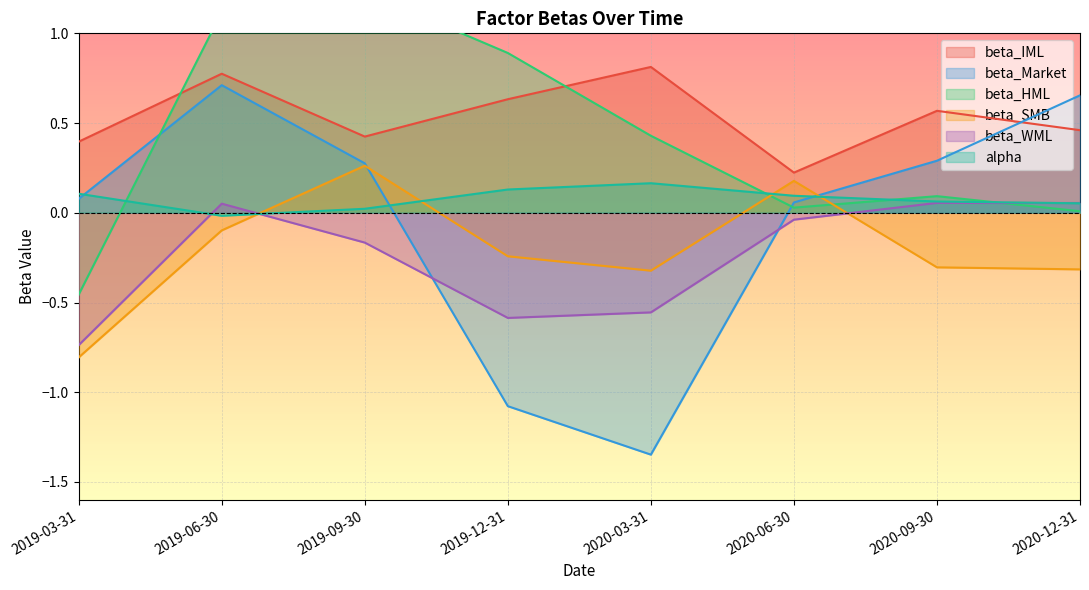

True or false: alpha and beta_IML intersect in this chart.

False